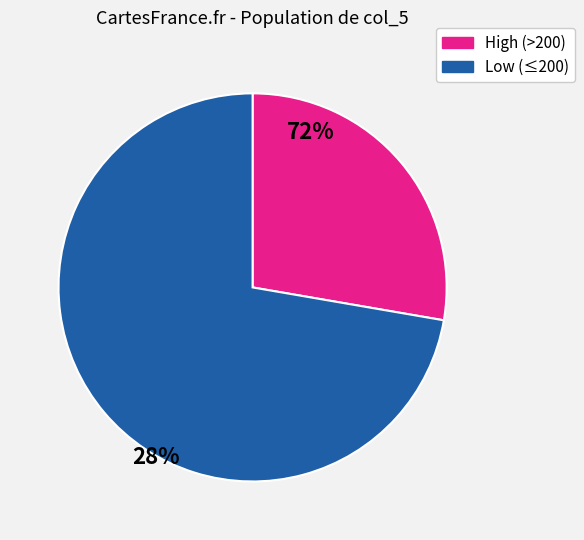

Is there a majority slice in this chart?

Yes